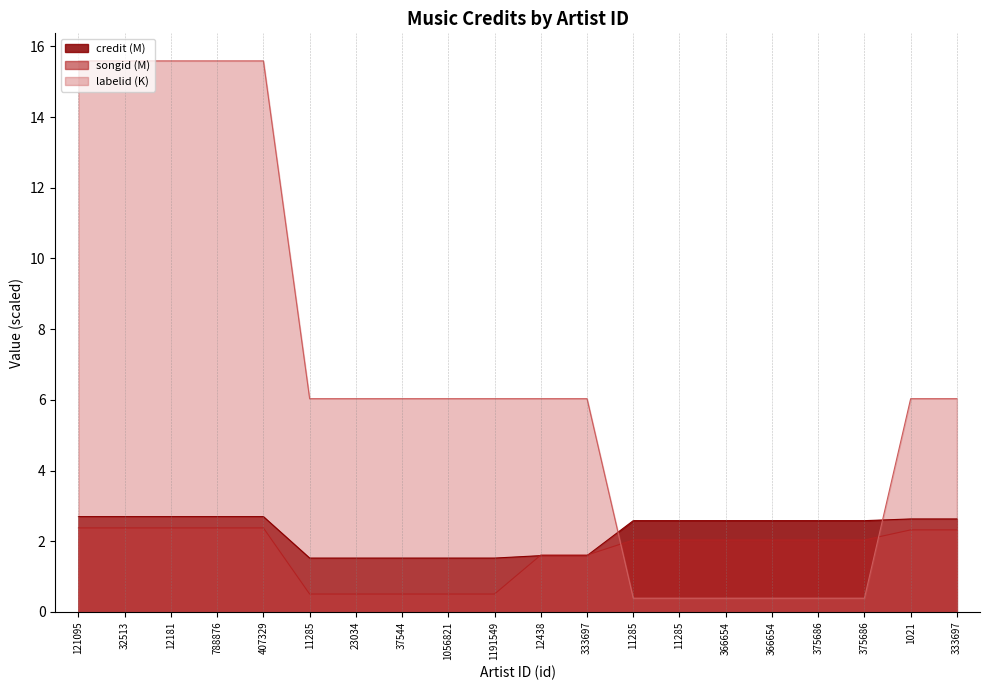

What is the label of the 8th point from the right?

11285